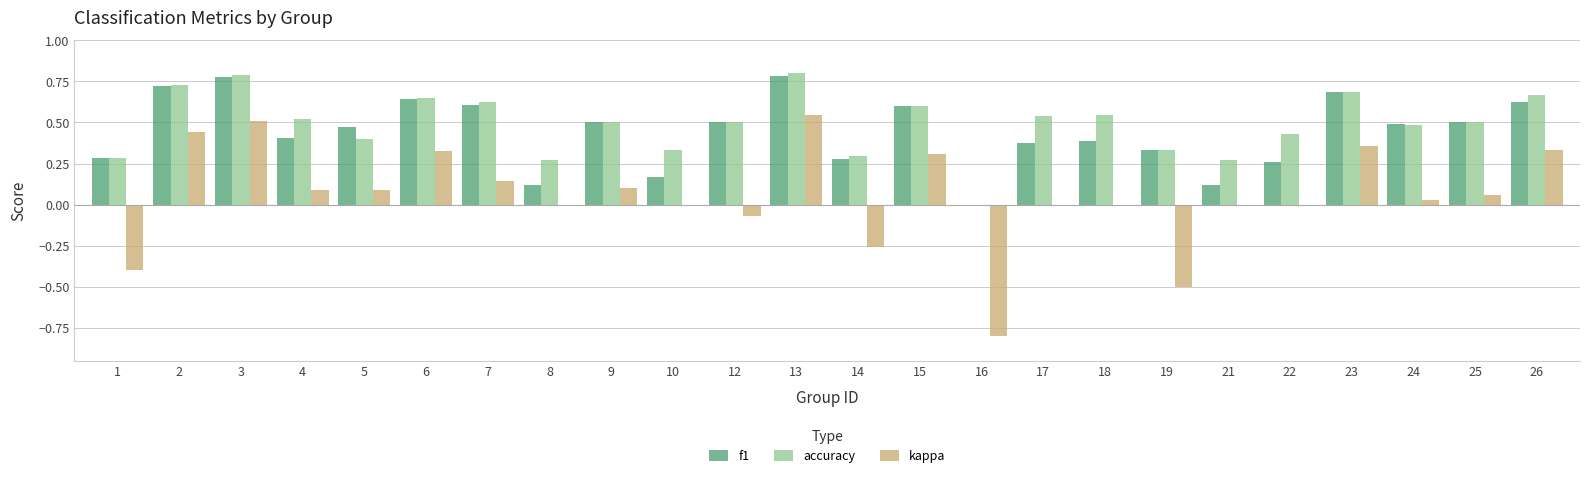

How many data points does each series have?

24